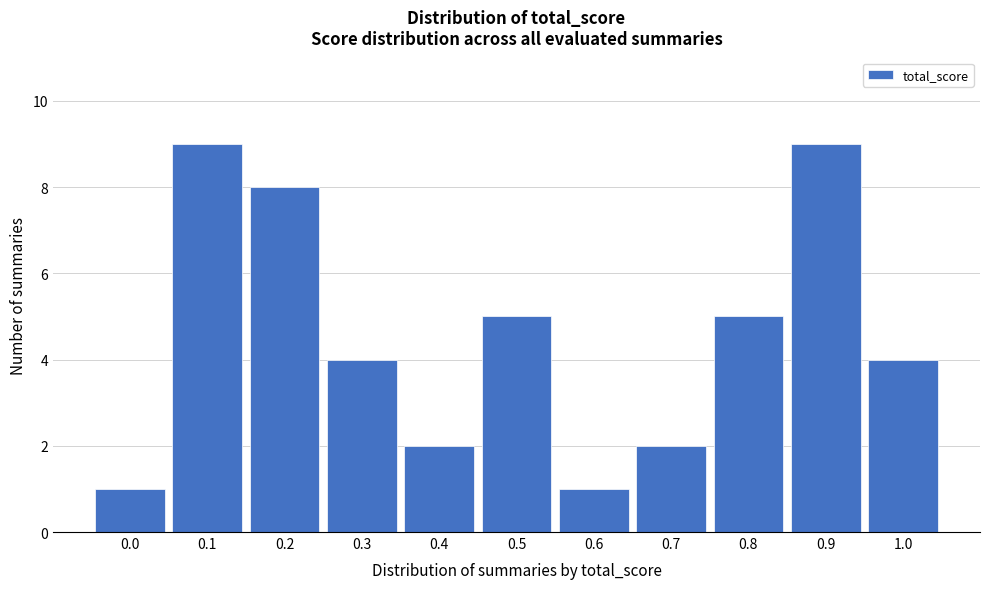

Reading left to right, transcribe all the data shown in this chart.

1	9	8	4	2	5	1	2	5	9	4